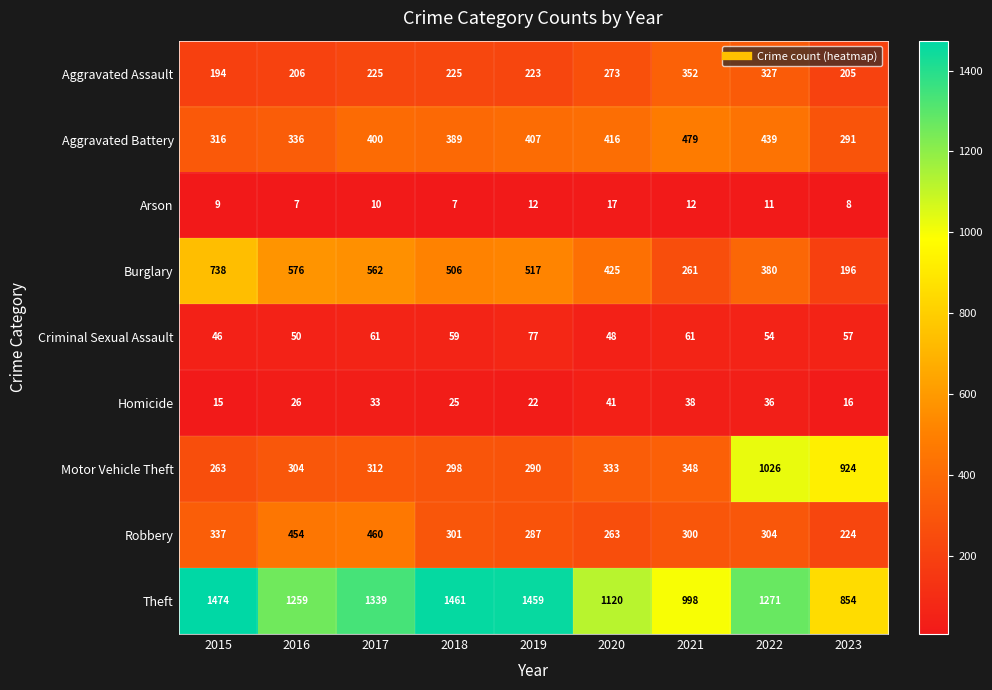

At how many categories does at least one series exceed 184?

9